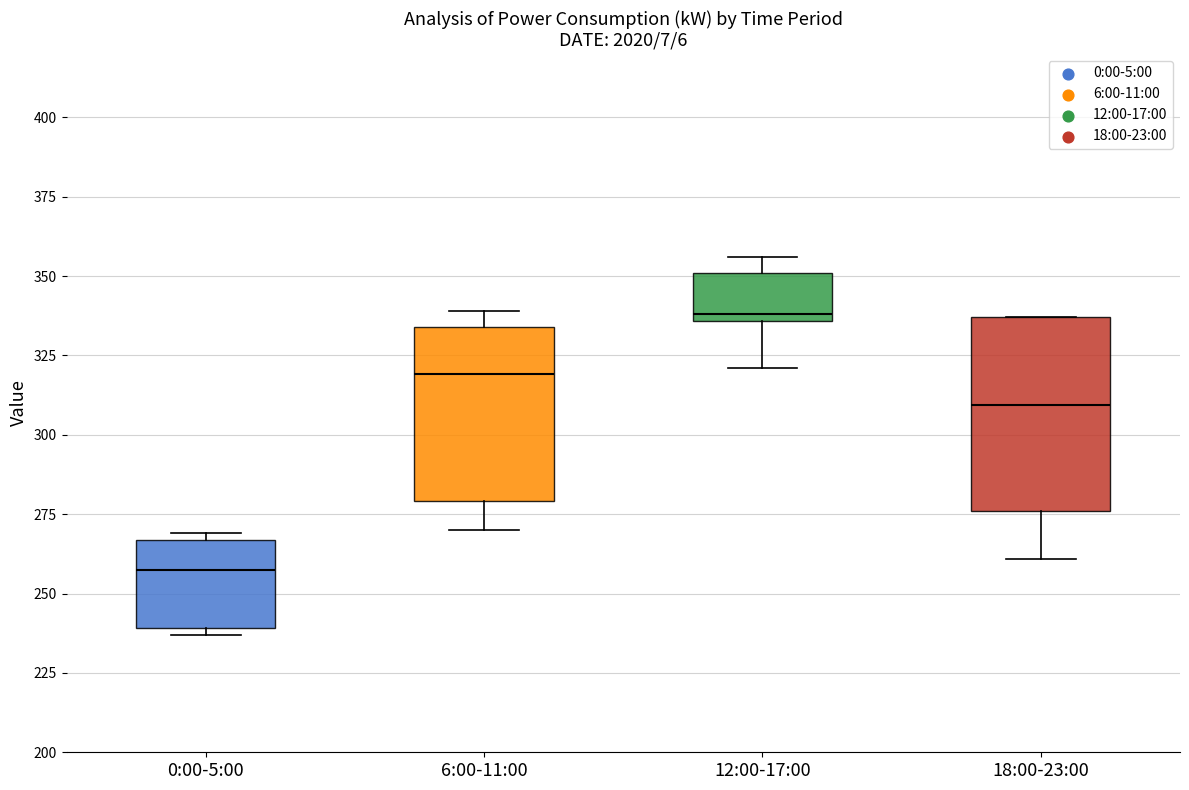

Where is the lower edge of the box for 0:00-5:00 on the y-axis? The values are not printed on the chart, so give them approximately, as read against the axis.

240